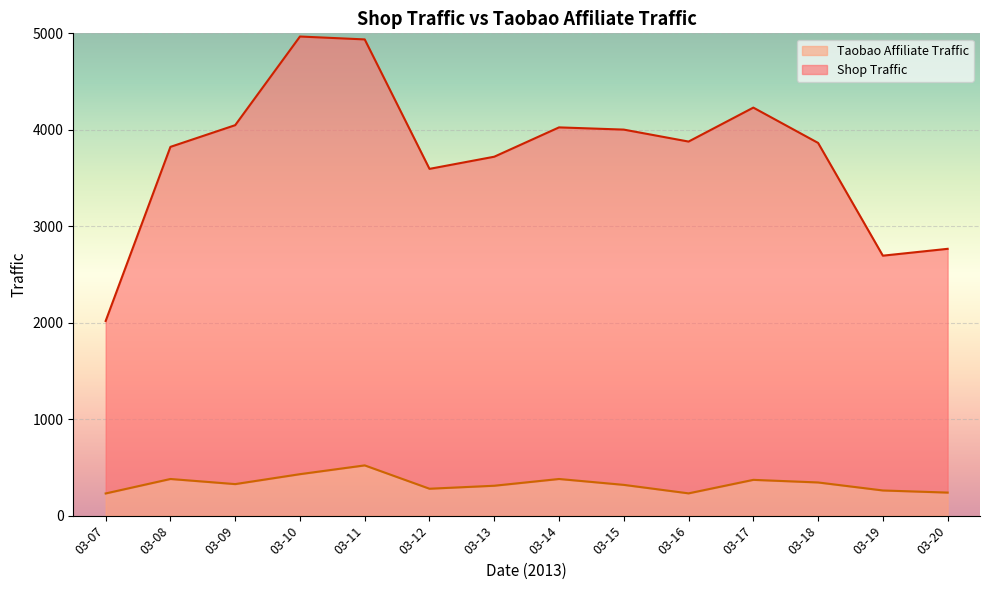

Reading right to left, what are all the values shown in this chart?

Shop Traffic: 2766	2695	3864	4230	3878	4002	4025	3721	3595	4937	4967	4048	3823	2018
Taobao Affiliate Traffic: 239	261	344	371	231	319	380	310	279	521	430	327	380	230